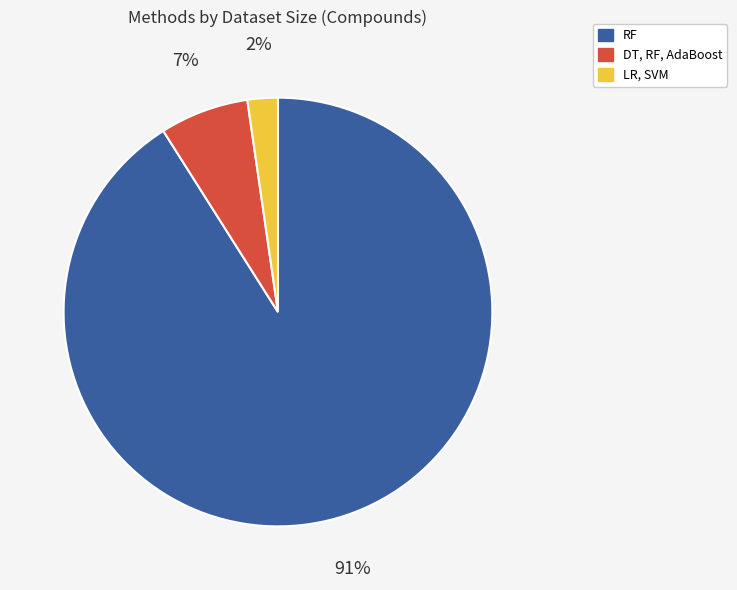

To the nearest percent, what percentage of the pie is DT, RF, AdaBoost?

7%